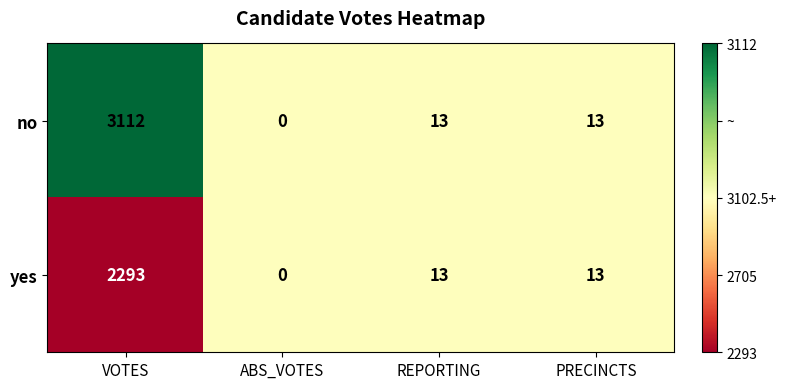

Rank the series by their maximum value, from highest to lowest.

no, yes